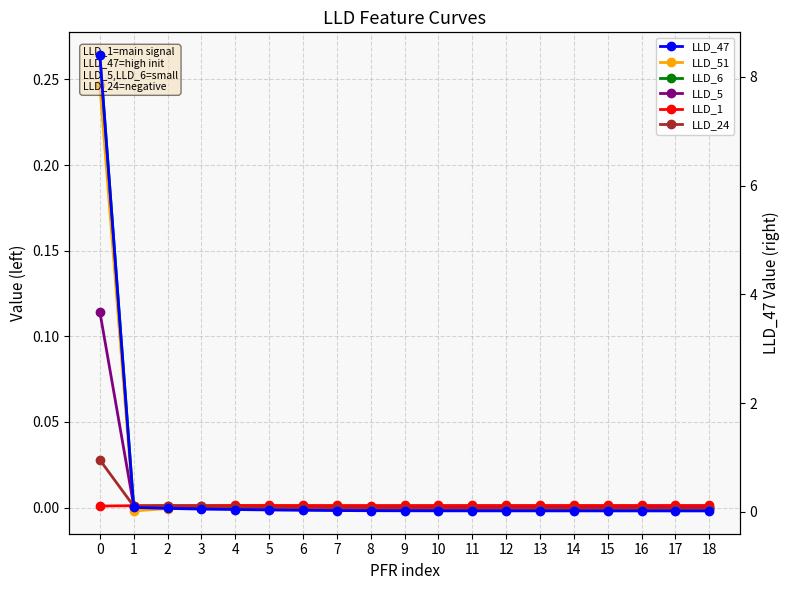

Between 17 and 1, which is larger?

17